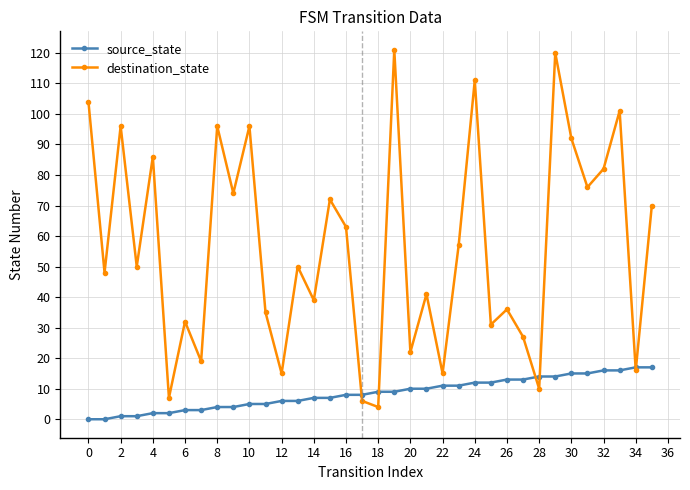

Reading right to left, extract all data points from this chart.

source_state: 17	17	16	16	15	15	14	14	13	13	12	12	11	11	10	10	9	9	8	8	7	7	6	6	5	5	4	4	3	3	2	2	1	1	0	0
destination_state: 70	16	101	82	76	92	120	10	27	36	31	111	57	15	41	22	121	4	6	63	72	39	50	15	35	96	74	96	19	32	7	86	50	96	48	104